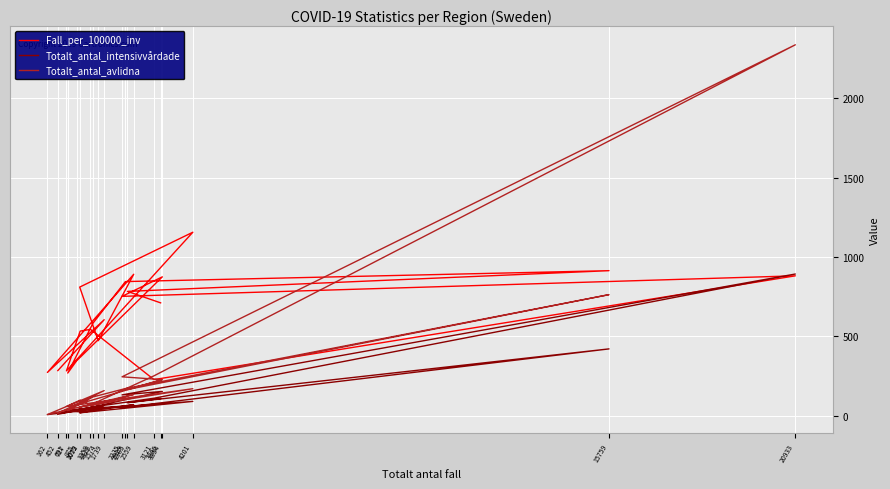

At how many categories does at least one series exceed 2335?

1